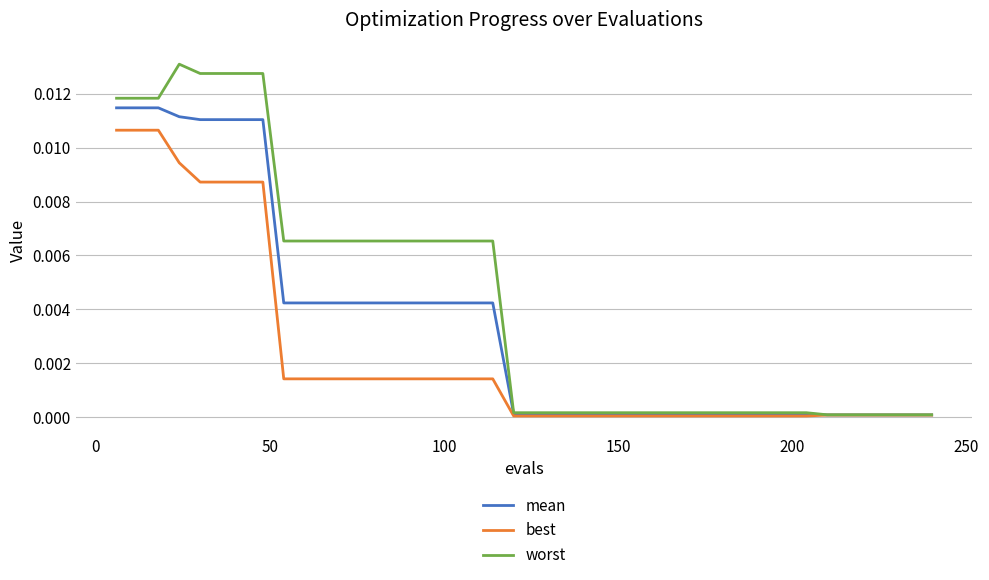

Which series has the largest range (max minus min)?

worst